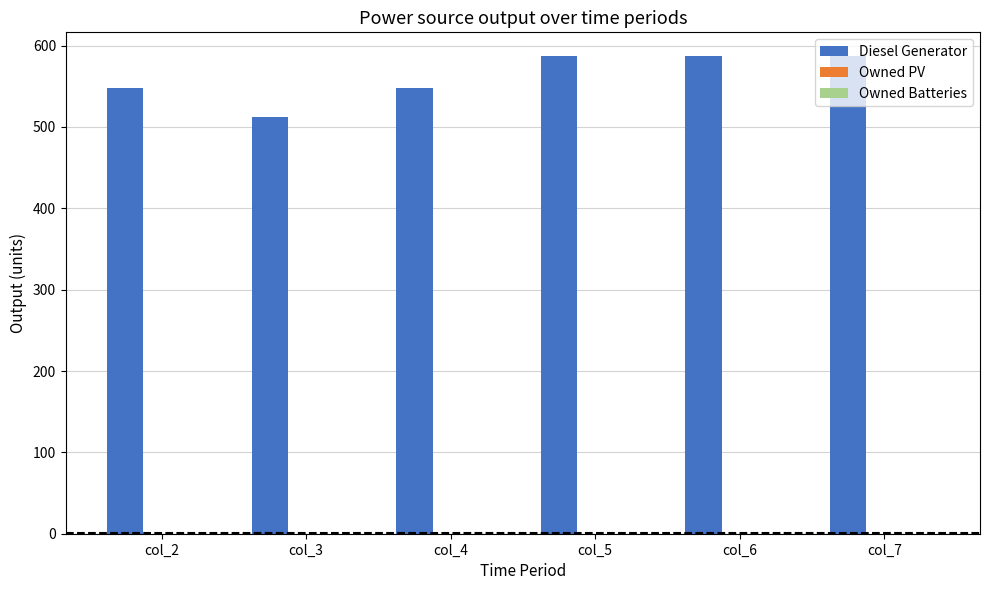

Does the chart contain stacked bars?

No